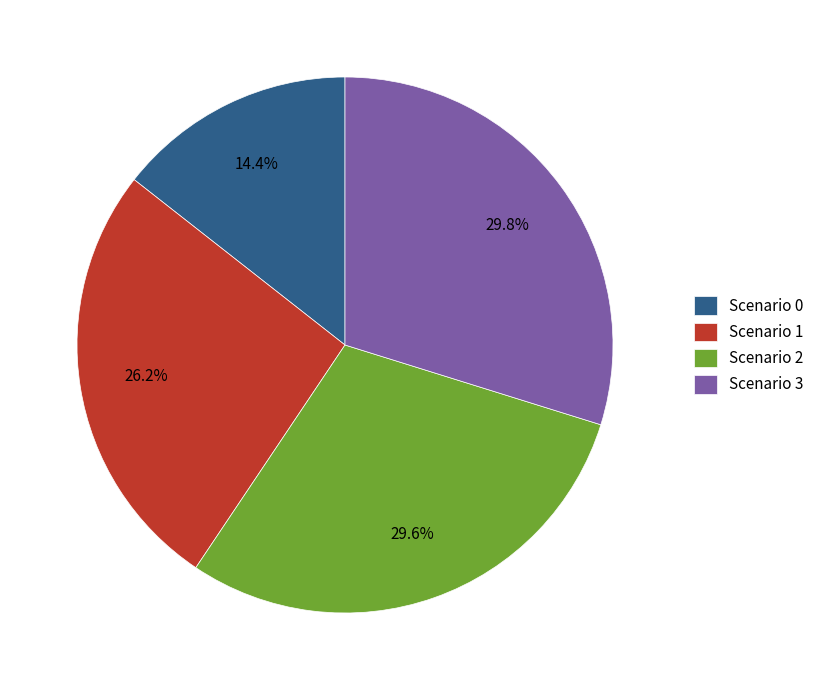

How much of the chart is everything except Scenario 3?

70.2%